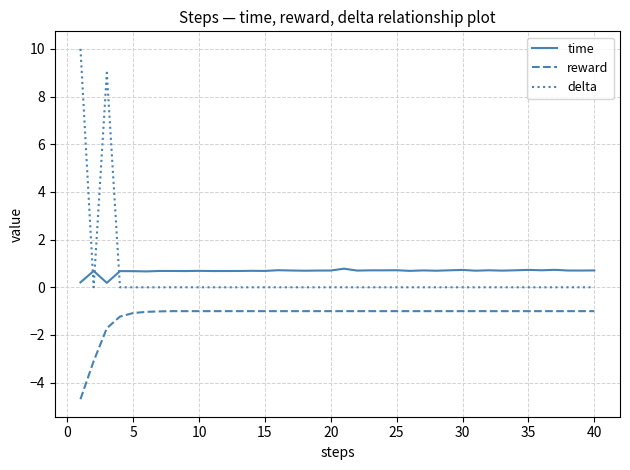

Rank the series by their maximum value, from highest to lowest.

delta, time, reward